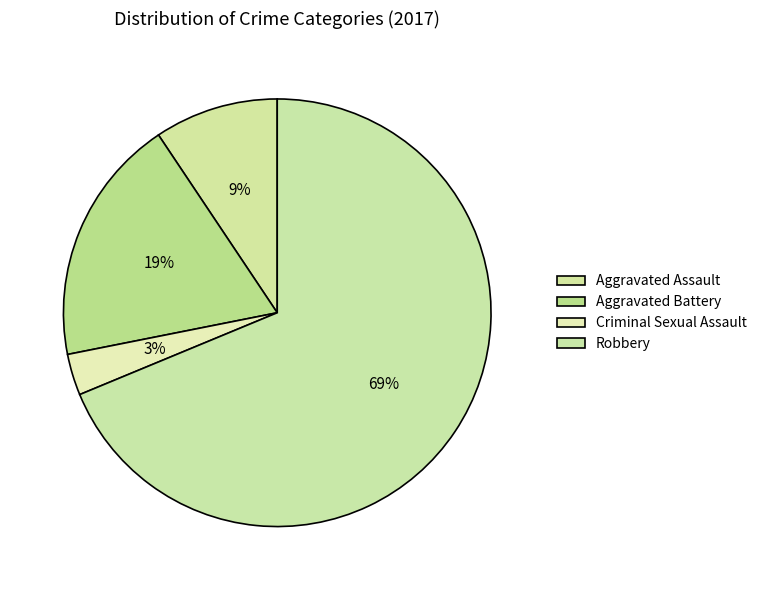

Is it true that Criminal Sexual Assault is 3% of the pie?

True